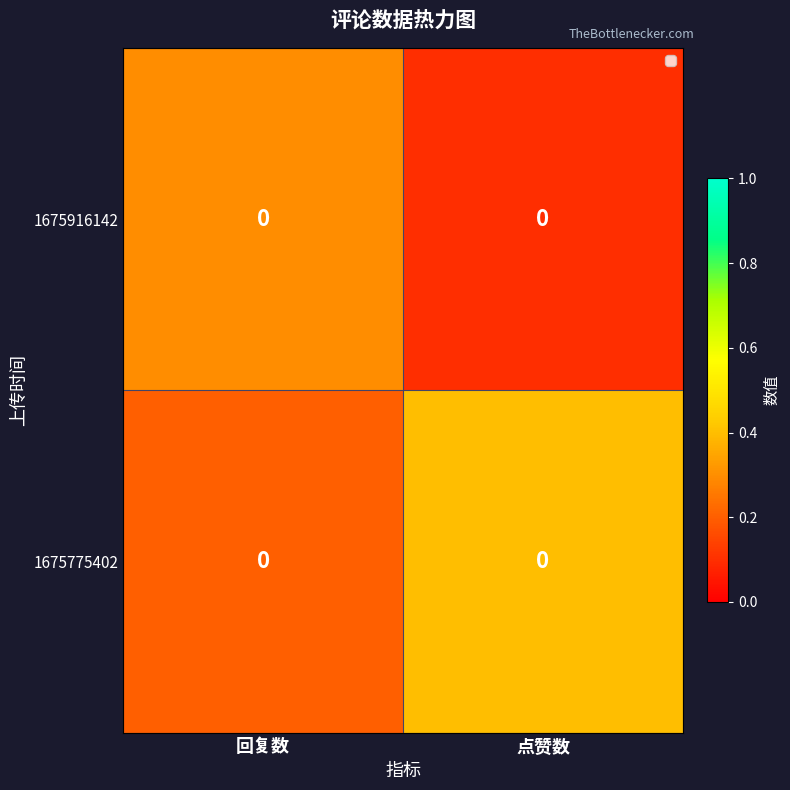

At which label does 1675775402 reach its minimum?

回复数